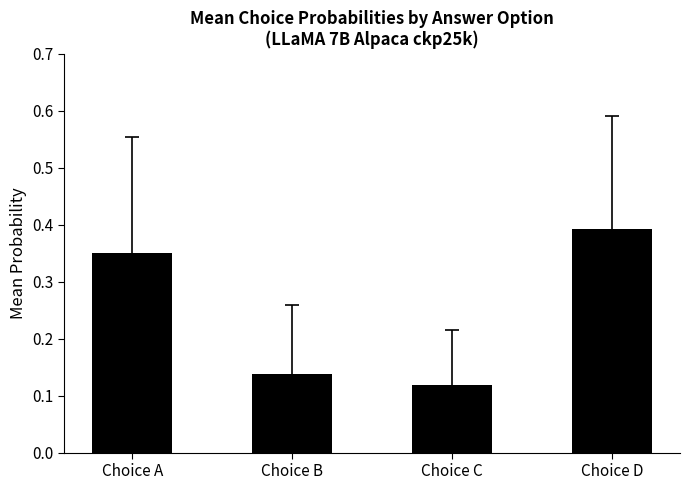

Count the values in the range 0 to 1.

4